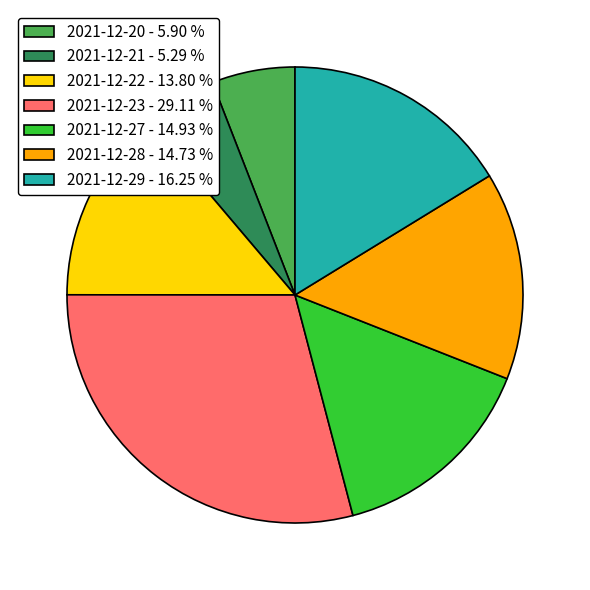

Which slice is the largest?

2021-12-23